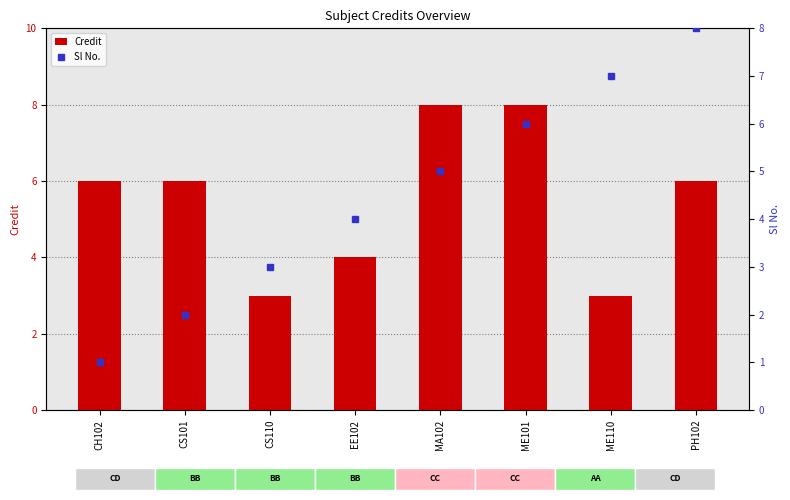

At PH102, list the series in order from largest to smallest.

Sl No., Credit